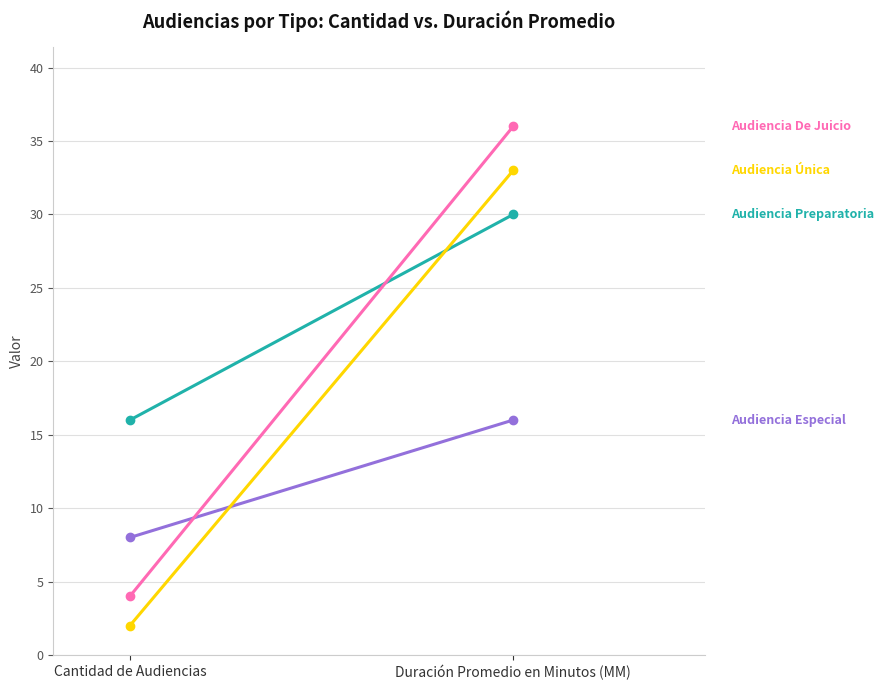

Which series has the largest total across all categories?

Audiencia Preparatoria